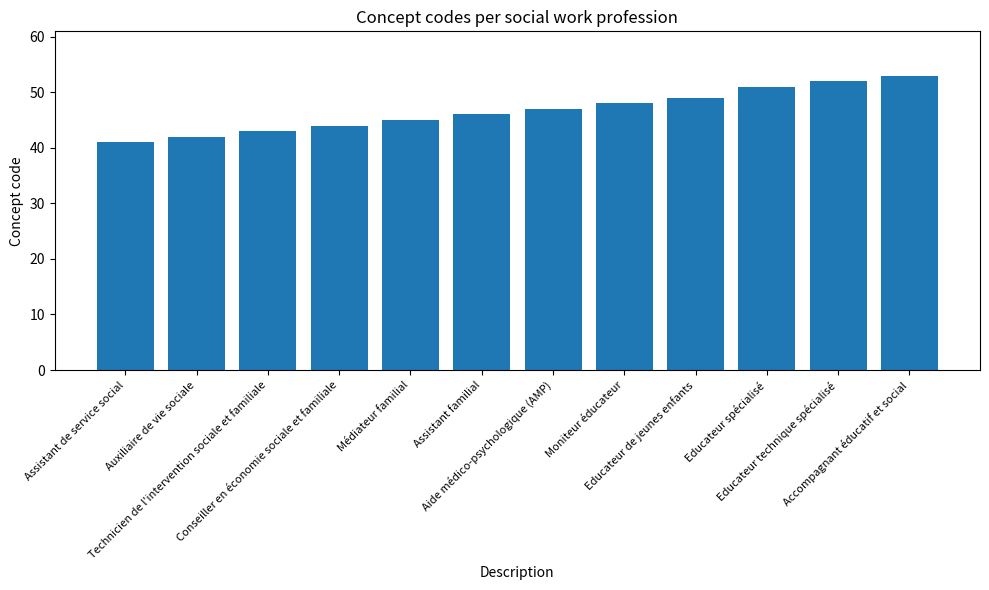

What is the value of the 9th bar from the left?

49